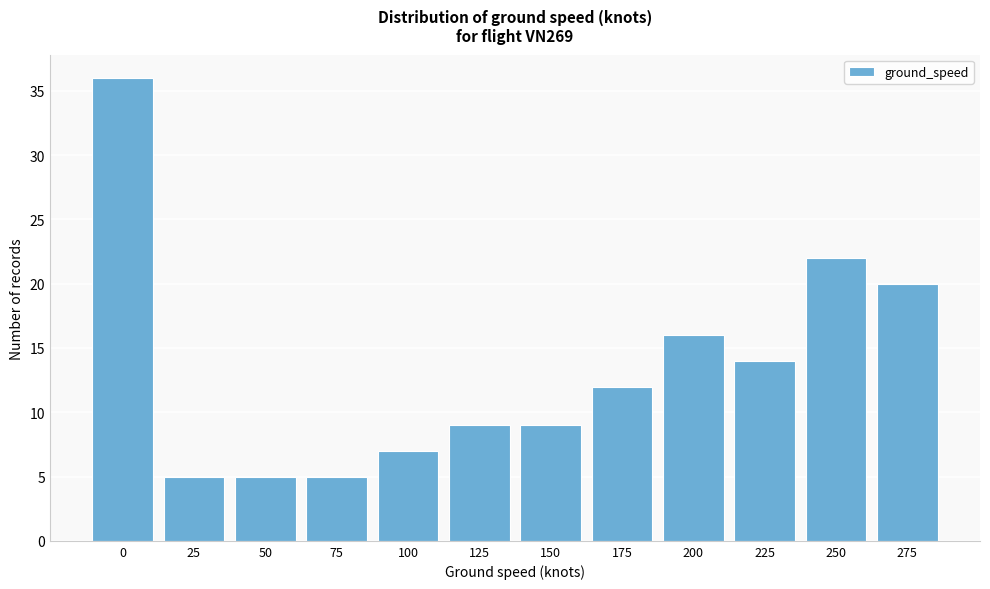

Reading left to right, what are all the values shown in this chart?

0=36	25=5	50=5	75=5	100=7	125=9	150=9	175=12	200=16	225=14	250=22	275=20